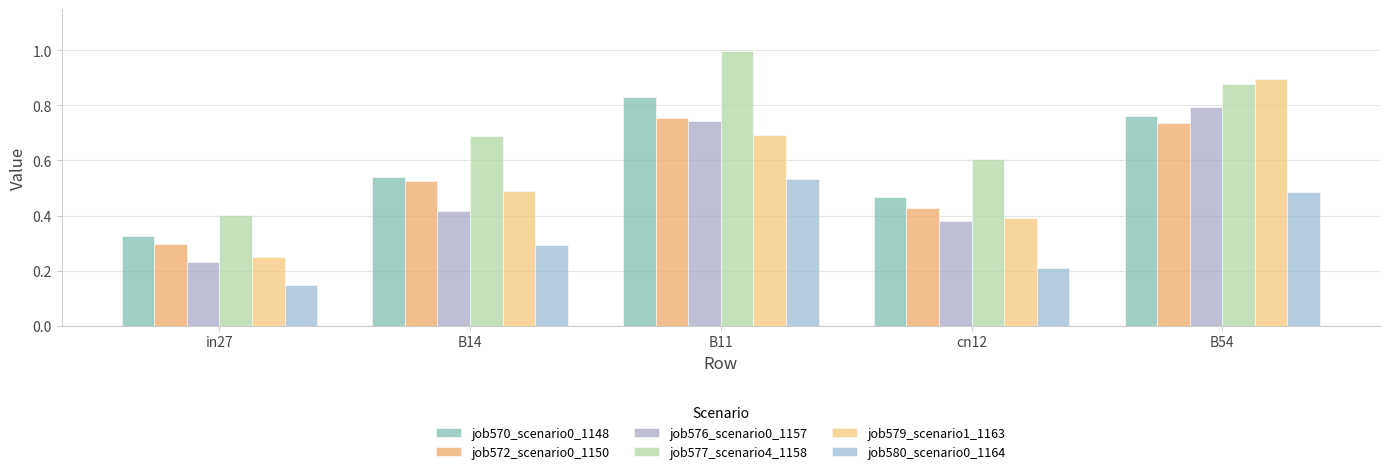

How many bars are there in total?

30